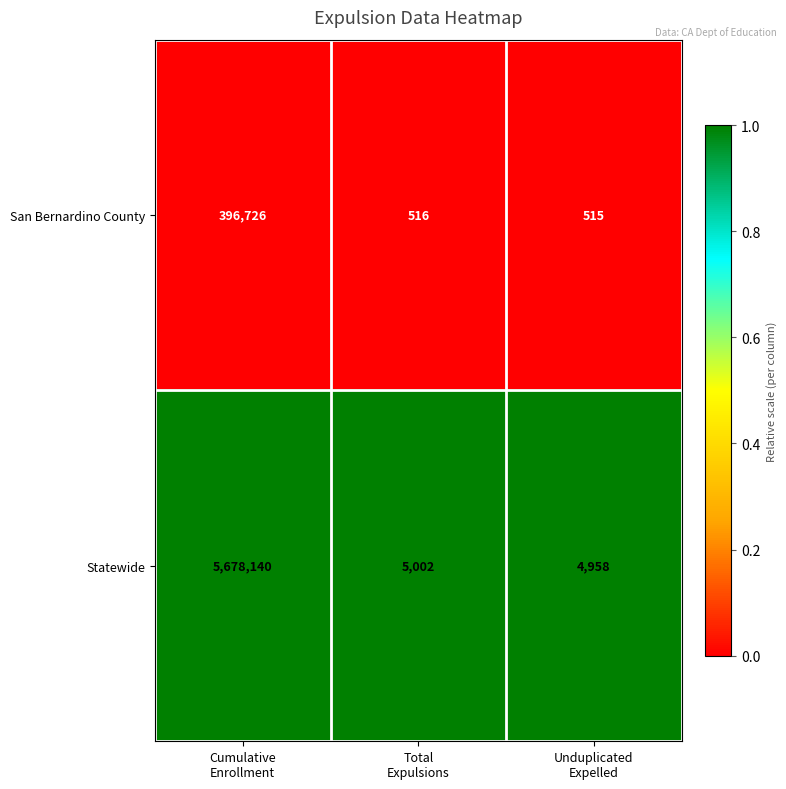

Which series has the largest range (max minus min)?

Statewide